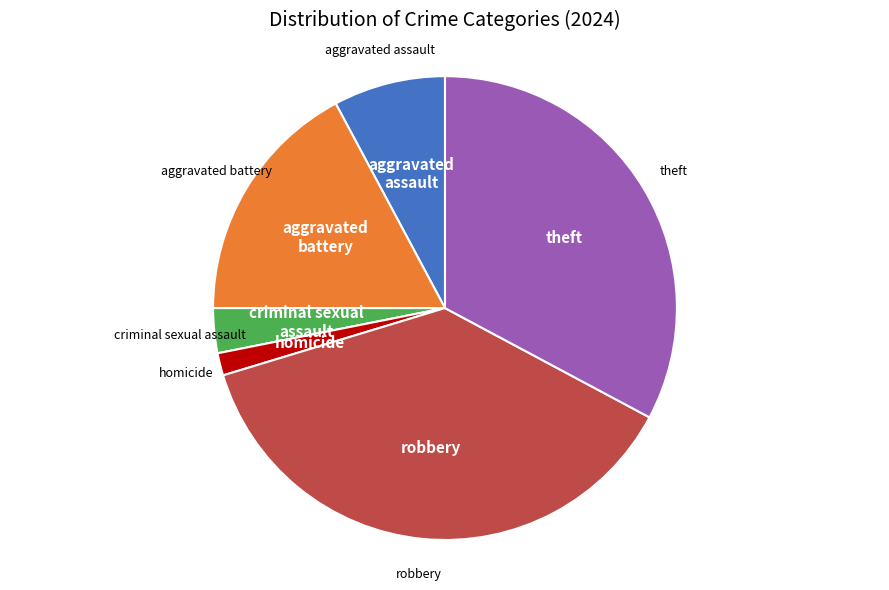

How many segments does this pie chart have?

6